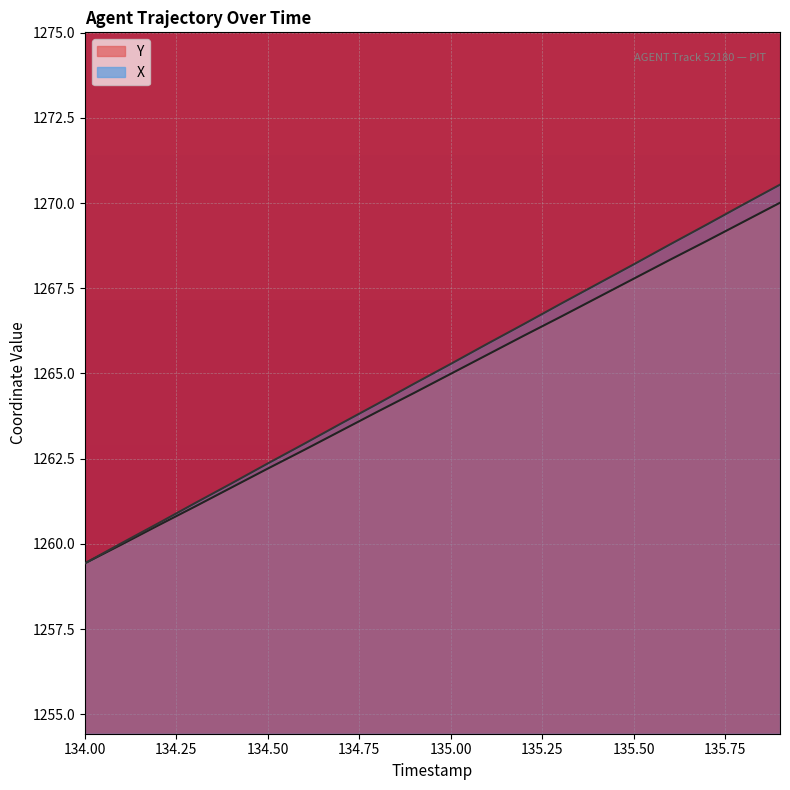

Reading left to right, extract all data points from this chart.

X: 134.0=1259.4	134.1=1260.0	134.2=1260.6	134.3=1261.2	134.4=1261.8	134.5=1262.4	134.6=1262.9	134.7=1263.5	134.8=1264.1	134.9=1264.7	135.0=1265.3	135.1=1265.9	135.2=1266.5	135.3=1267.0	135.4=1267.6	135.5=1268.2	135.6=1268.8	135.7=1269.4	135.8=1270.0	135.9=1270.5
Y: 134.0=1259.4	134.1=1260.0	134.2=1260.5	134.3=1261.1	134.4=1261.7	134.5=1262.2	134.6=1262.8	134.7=1263.3	134.8=1263.9	134.9=1264.4	135.0=1265.0	135.1=1265.5	135.2=1266.1	135.3=1266.7	135.4=1267.2	135.5=1267.8	135.6=1268.3	135.7=1268.9	135.8=1269.5	135.9=1270.0